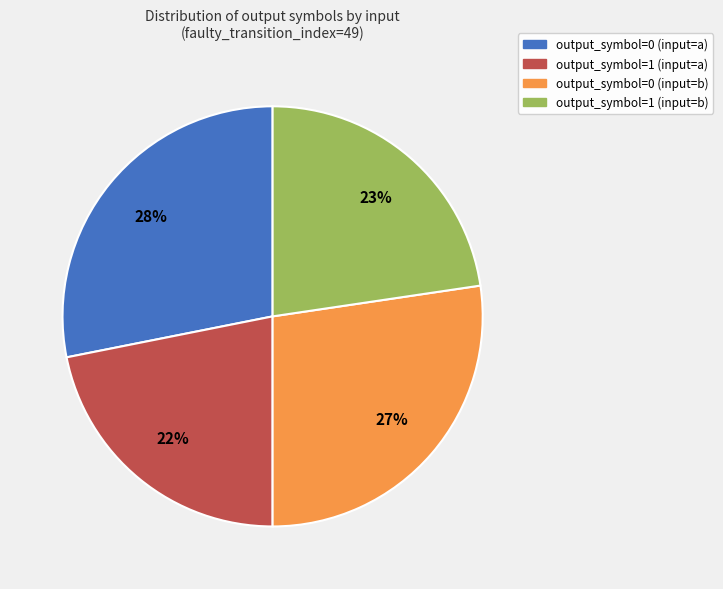

Rank the categories by value from lowest to highest.

output_symbol=1 (input=a), output_symbol=1 (input=b), output_symbol=0 (input=b), output_symbol=0 (input=a)